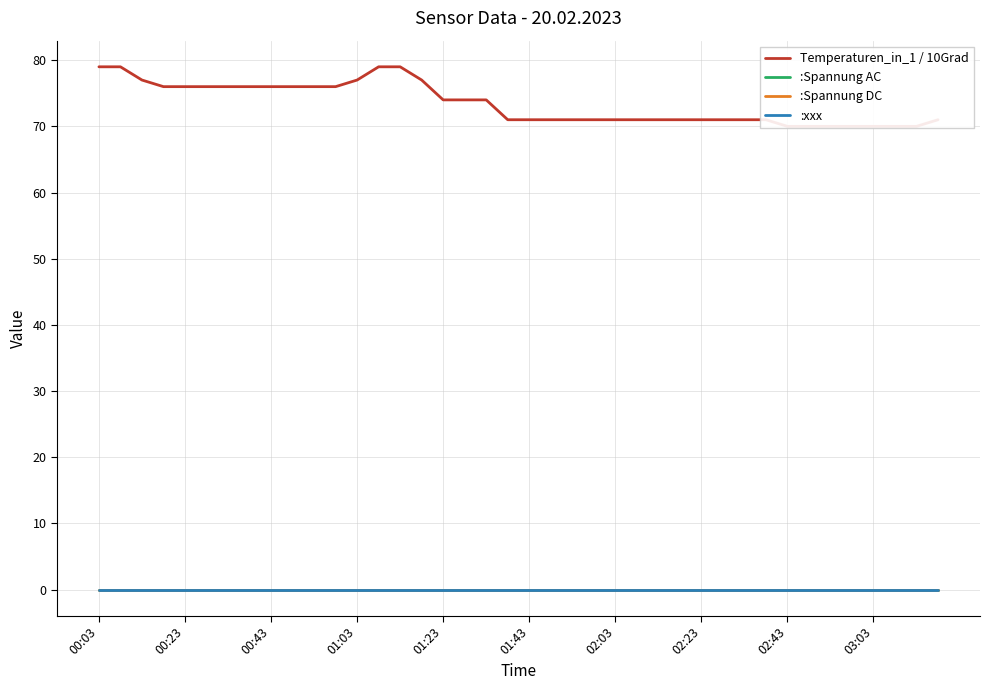

What position from the left is 01:03?

13